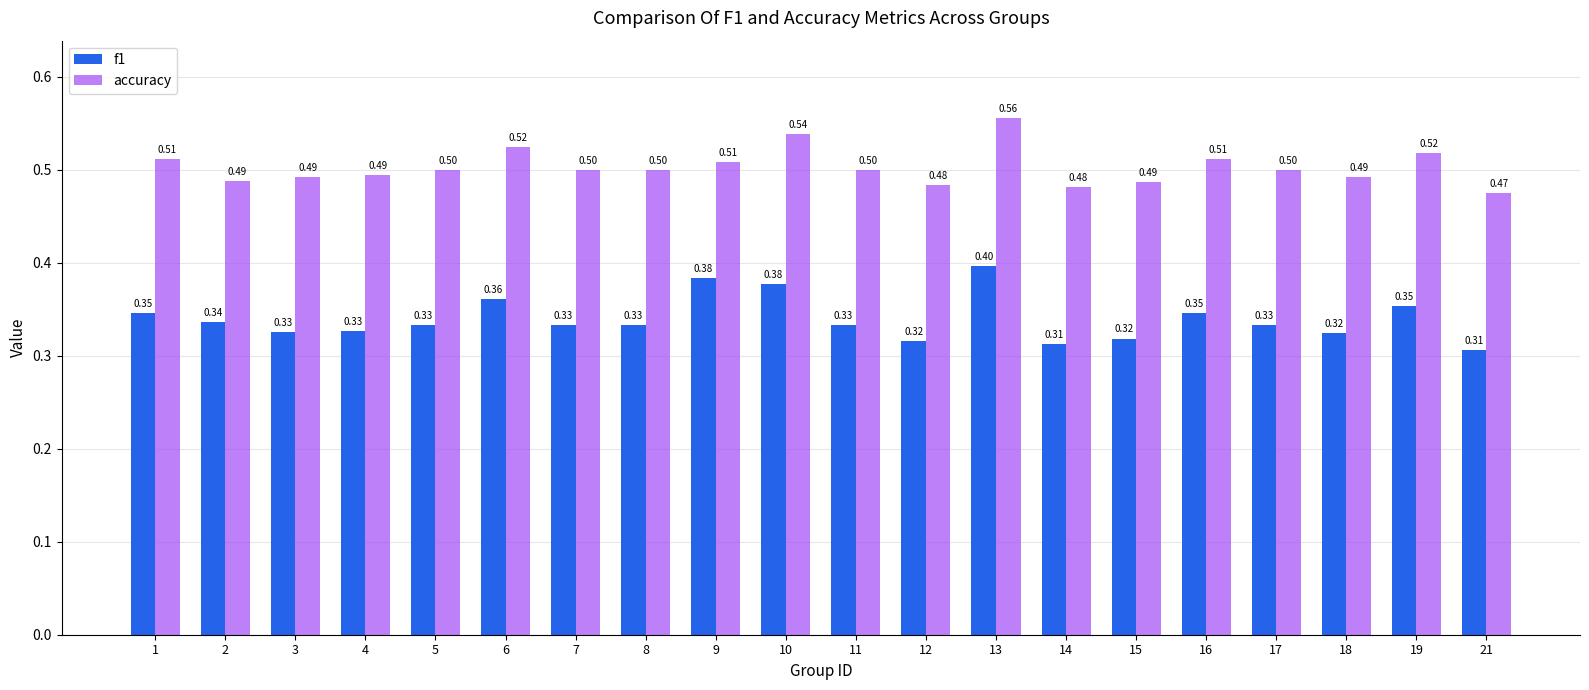

Which series has the largest total across all categories?

accuracy